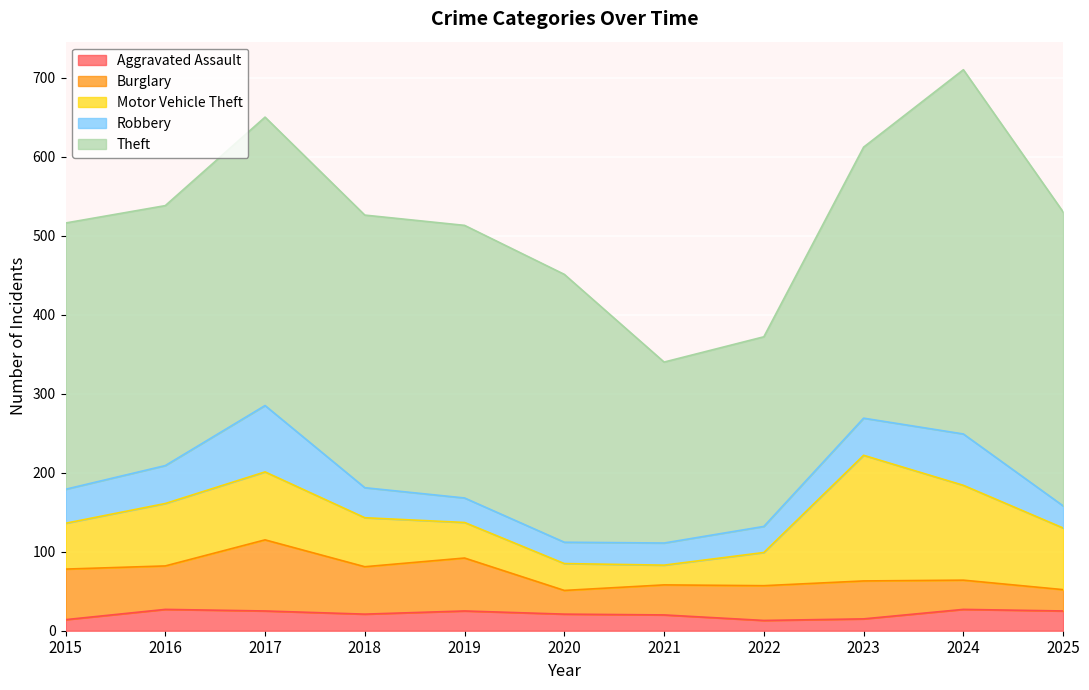

At which label is Motor Vehicle Theft closest to 92?

2017